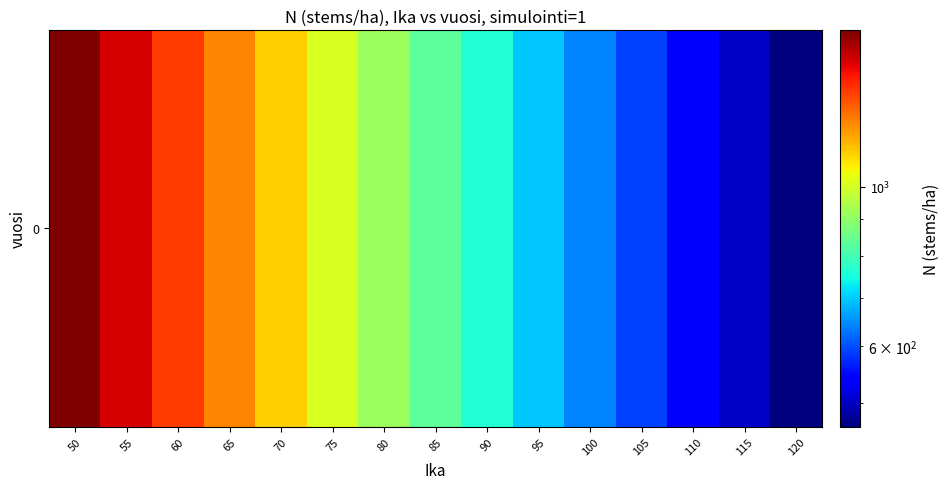

The value at 110 is 838. True or false?

False